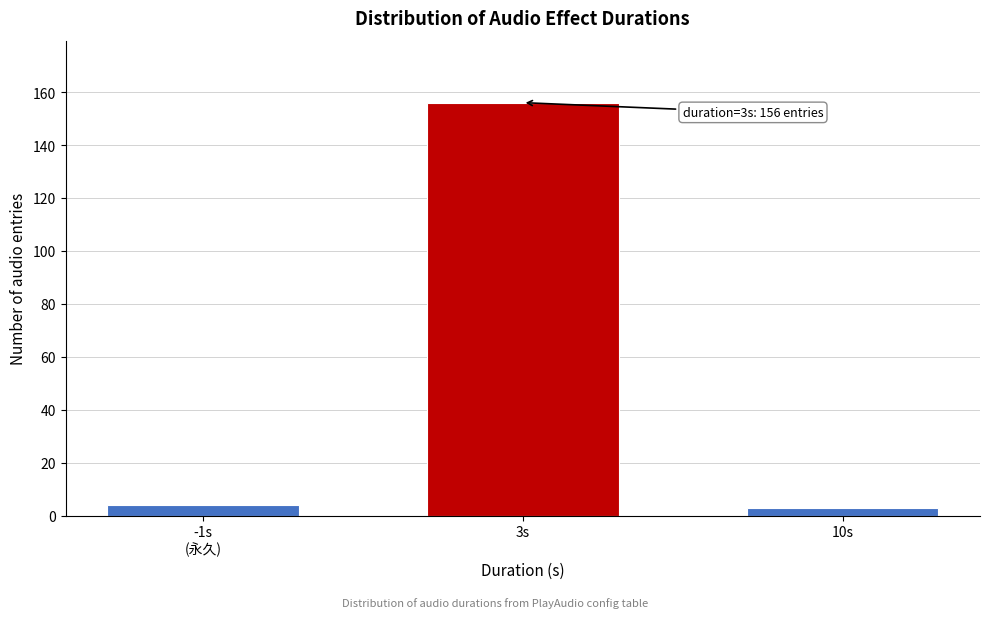

Reading right to left, transcribe all the data shown in this chart.

3	156	4